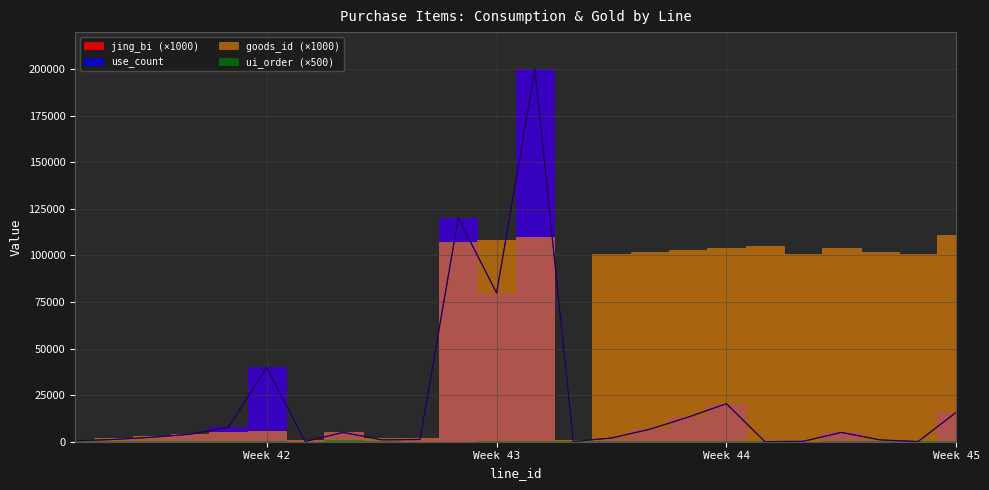

How many categories are shown in the chart?

24